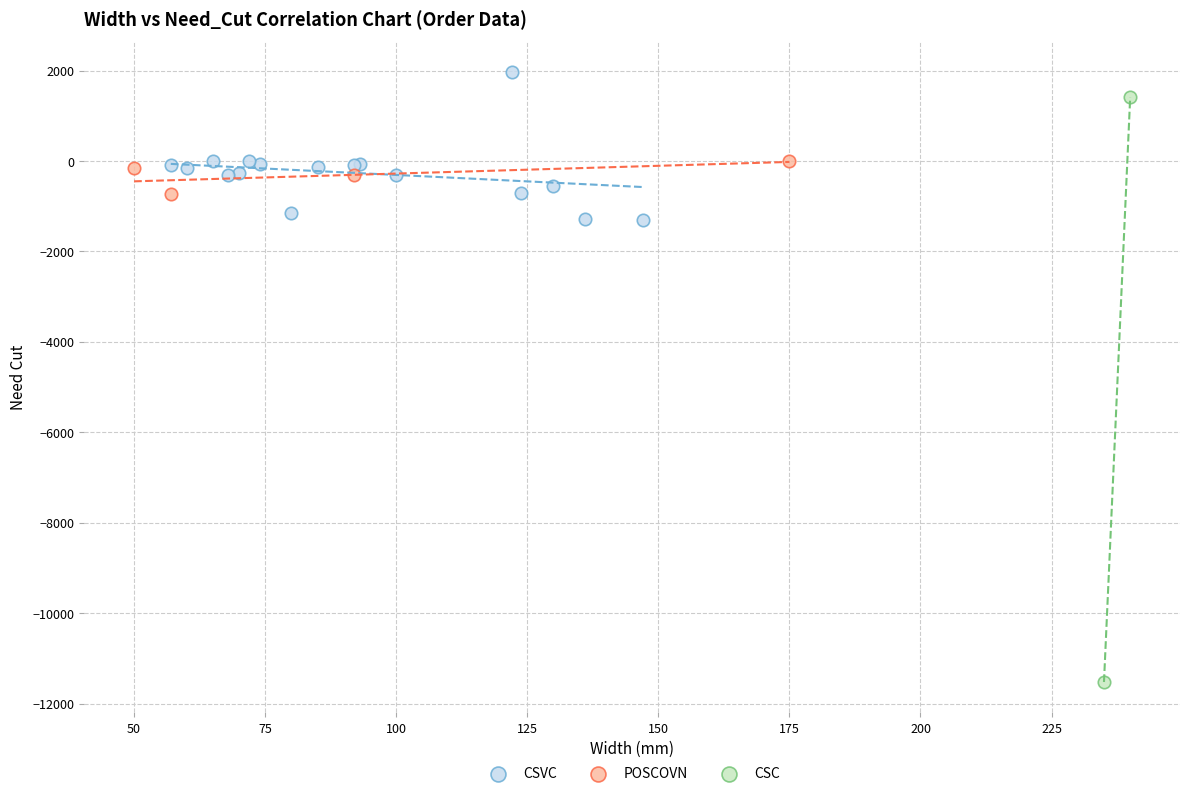

What are all the series names shown in the legend?

CSVC, POSCOVN, CSC